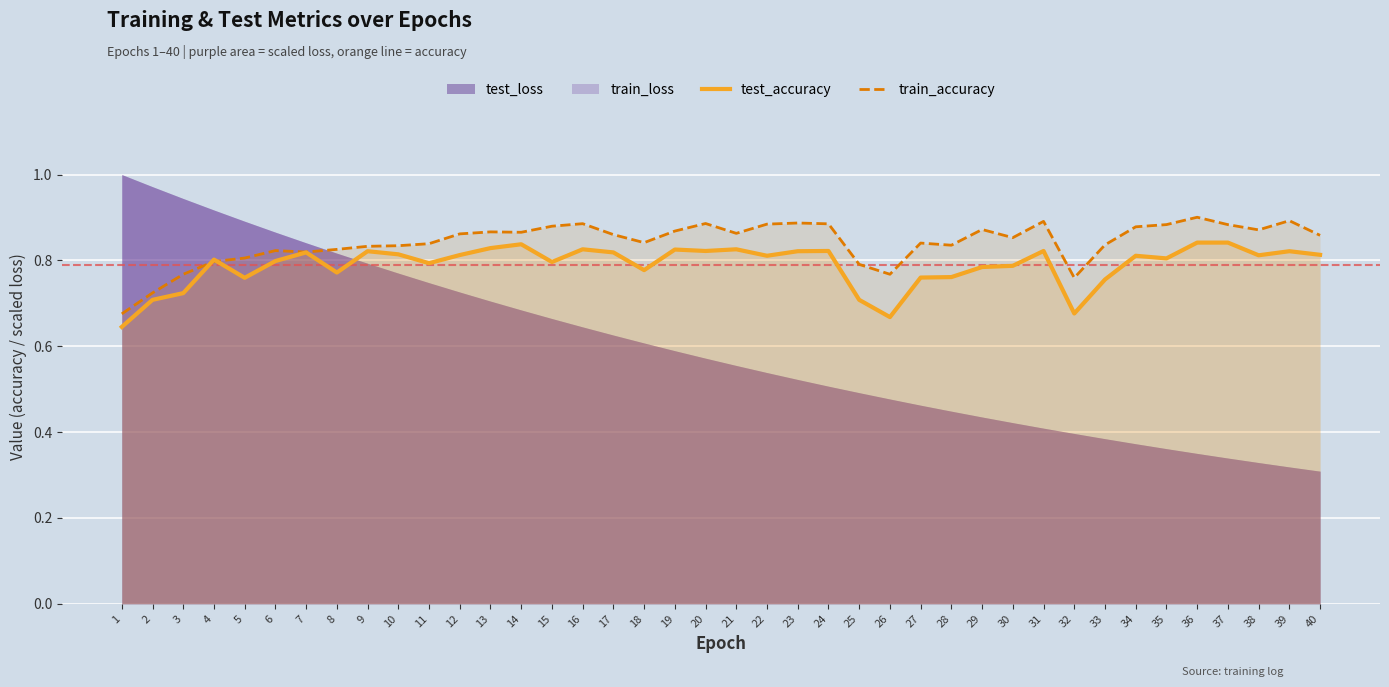

Is it true that test_accuracy equals 1.1 at 22?

False